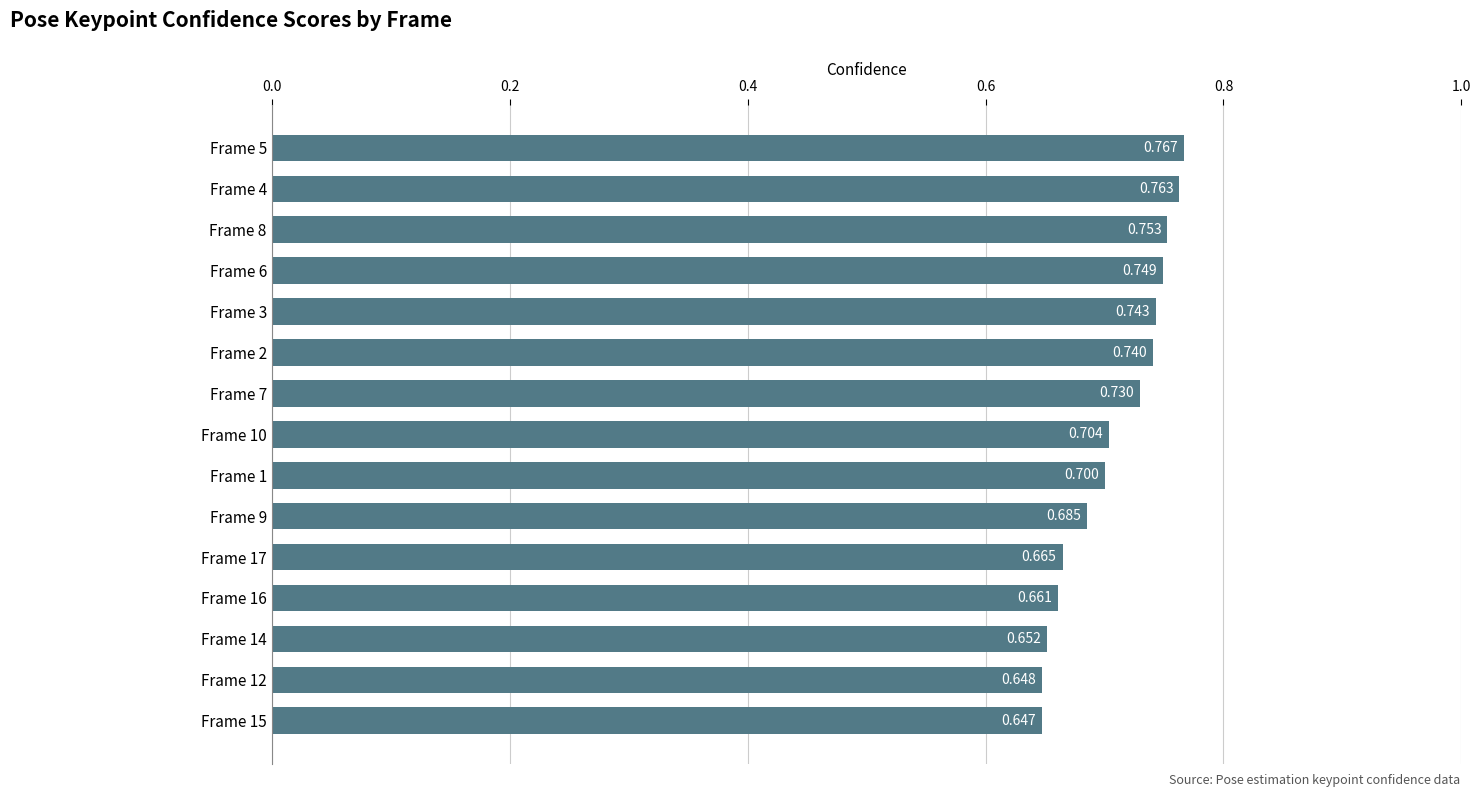

How many bars are there in total?

15